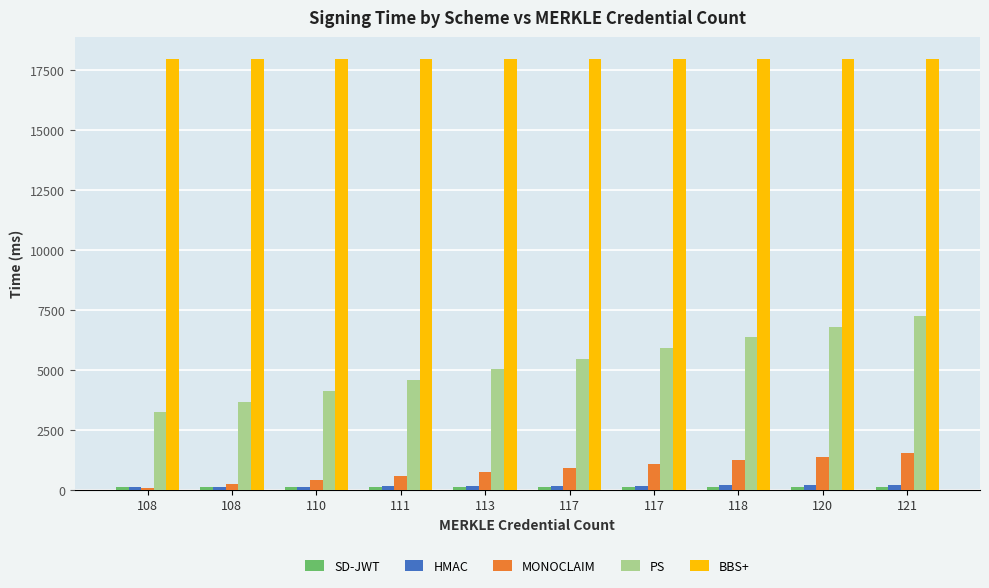

What is the value of the SD-JWT bar at the 9th from the left?

123